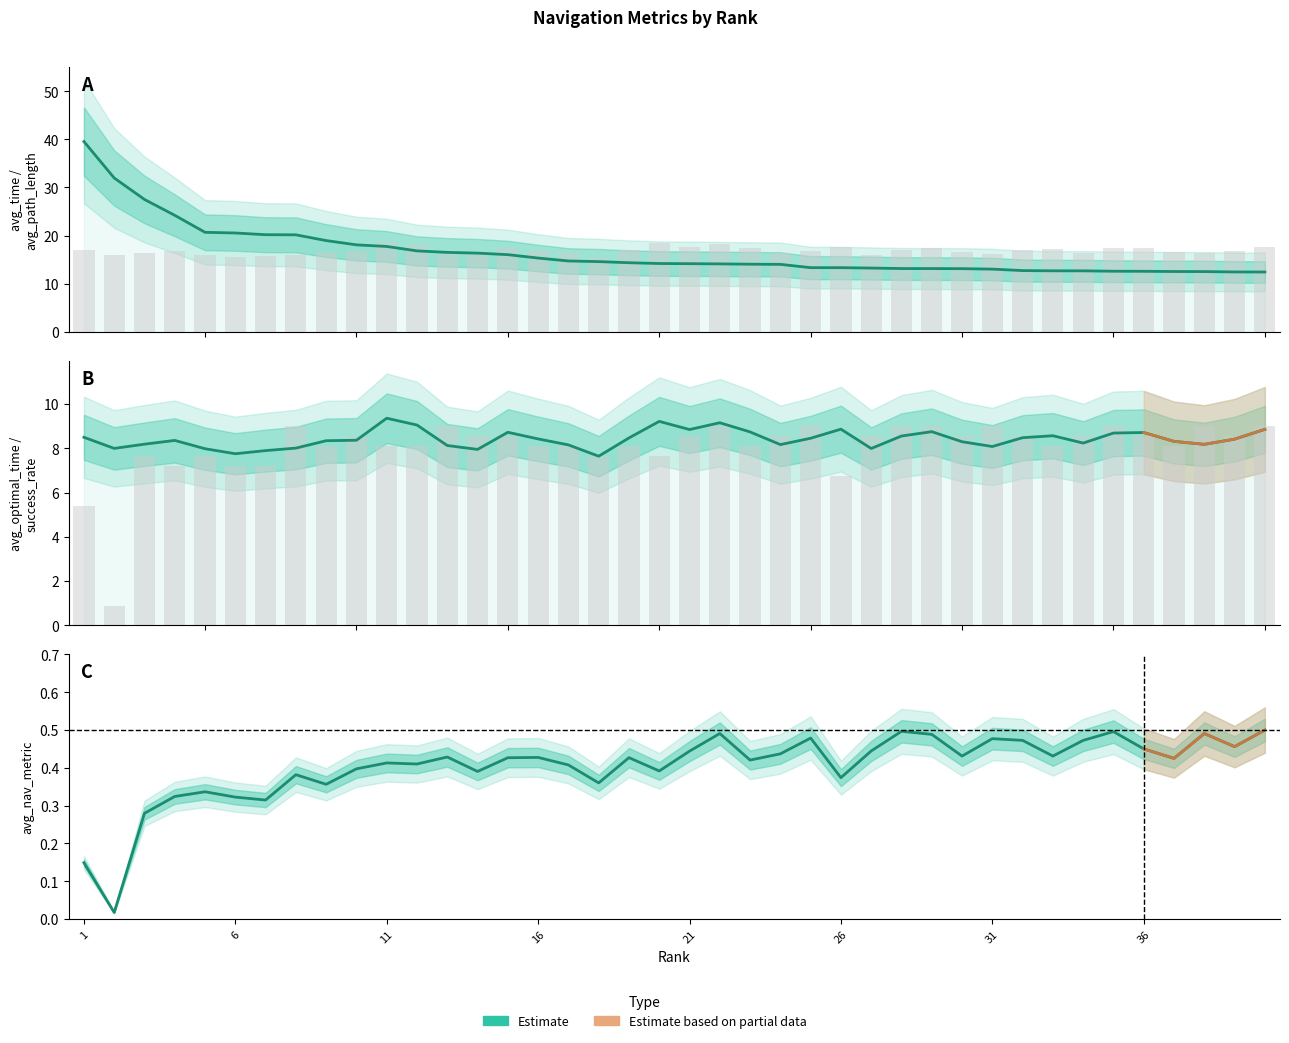

What is the approximate value of avg_path_length at 11?

18.7